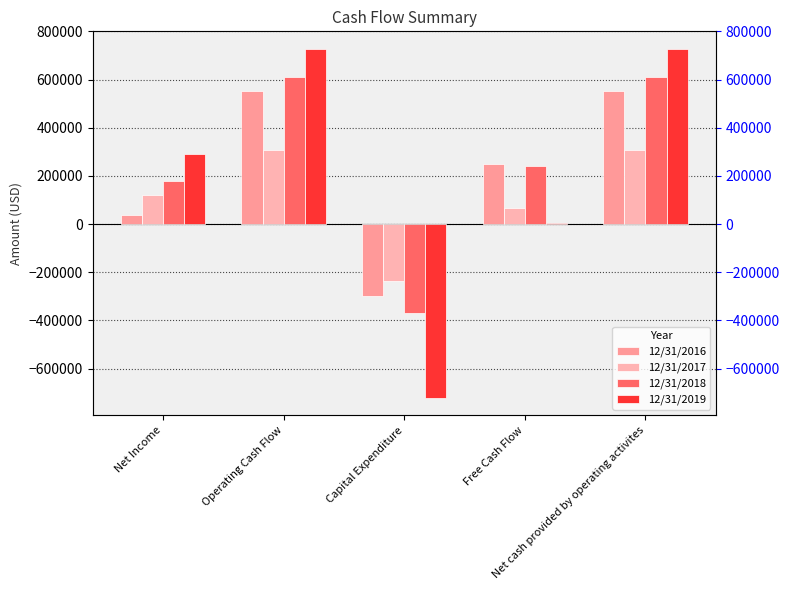

How many bars are there in each group?

4